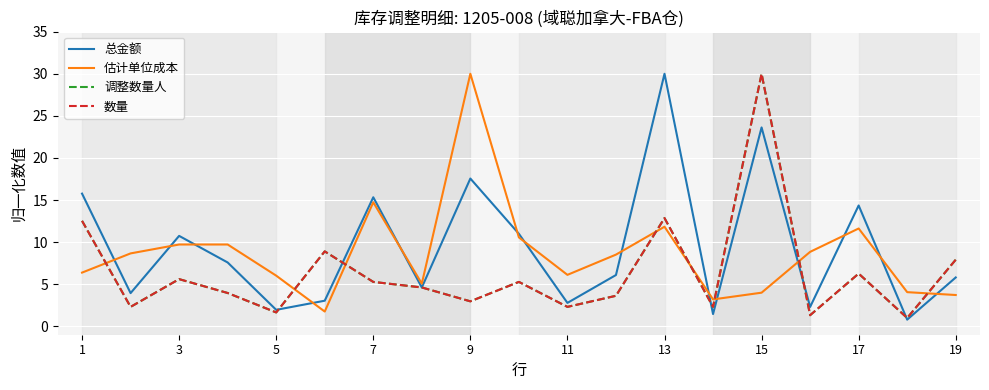

Does the chart display data point markers on the line(s)?

No